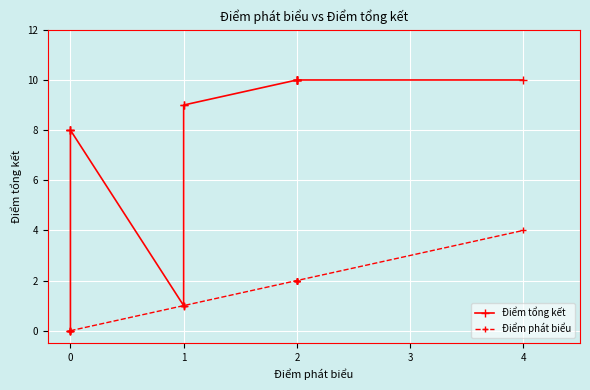

What is the difference between the maximum and minimum values in the Điểm phát biểu series?

4